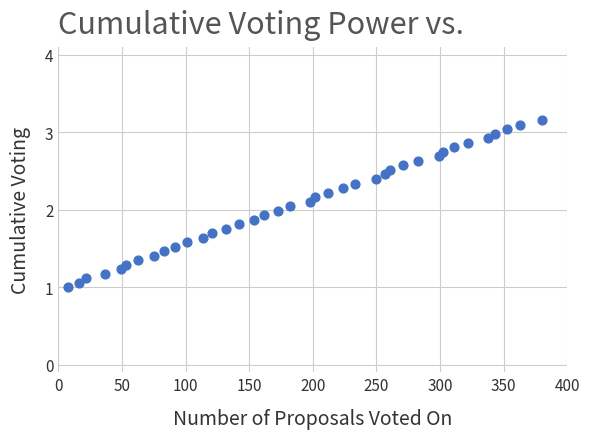

What is the range of X values (max minus min)?

372.0